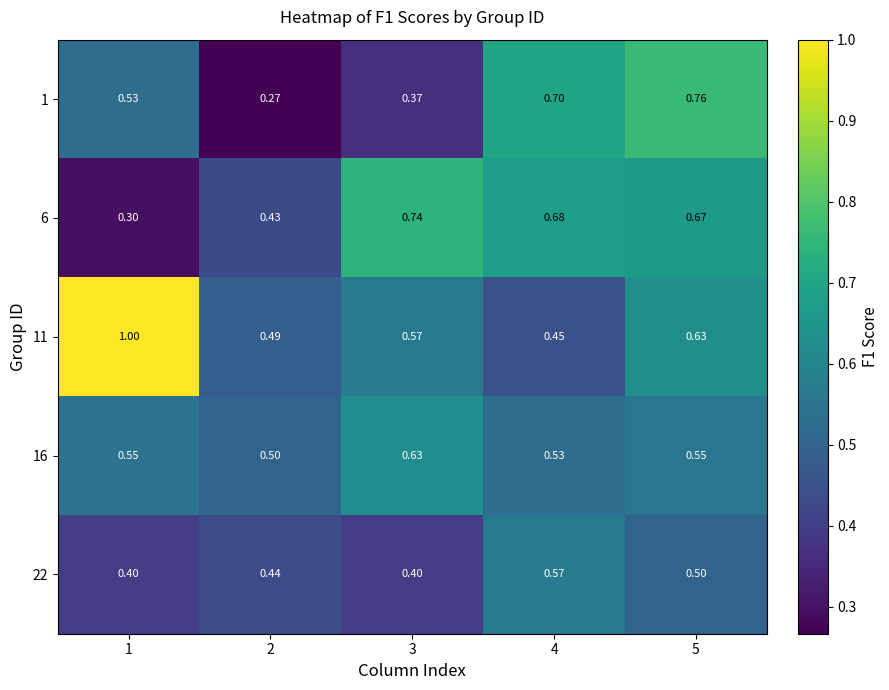

Between 1 and 4, which series saw the biggest shift?

11